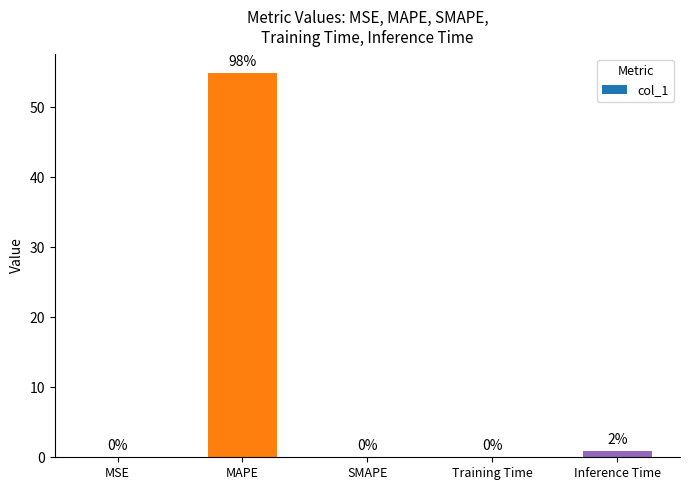

The value at MAPE is 54.9. True or false?

True